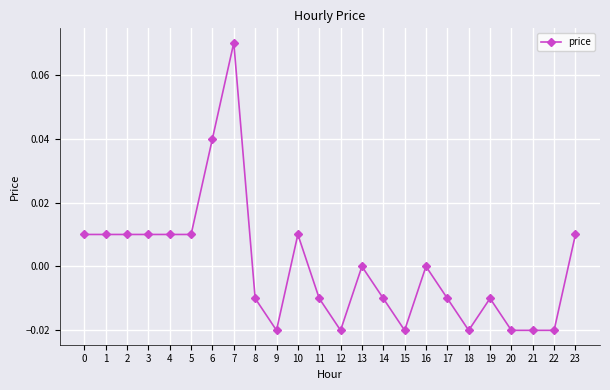

Is it true that the value at 9 is -0.0?

True